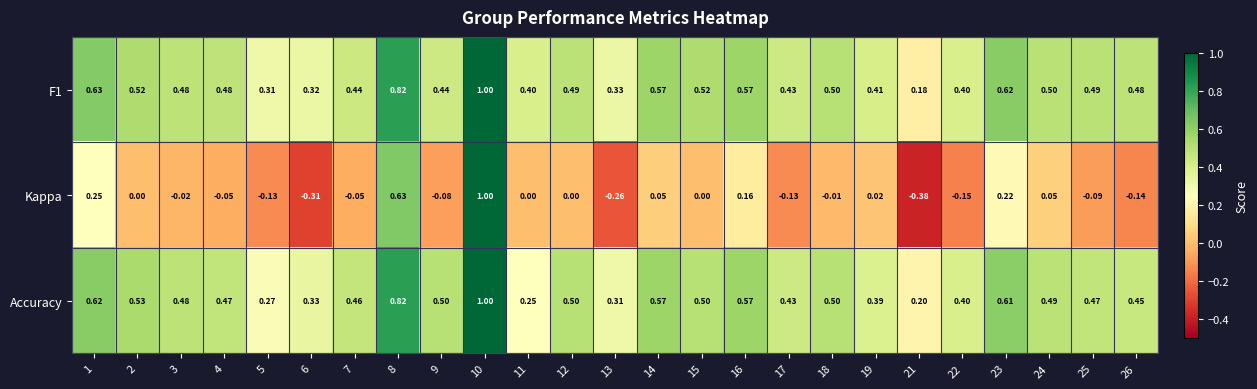

Is the value of Kappa at 7 greater than the value of F1 at 17?

No